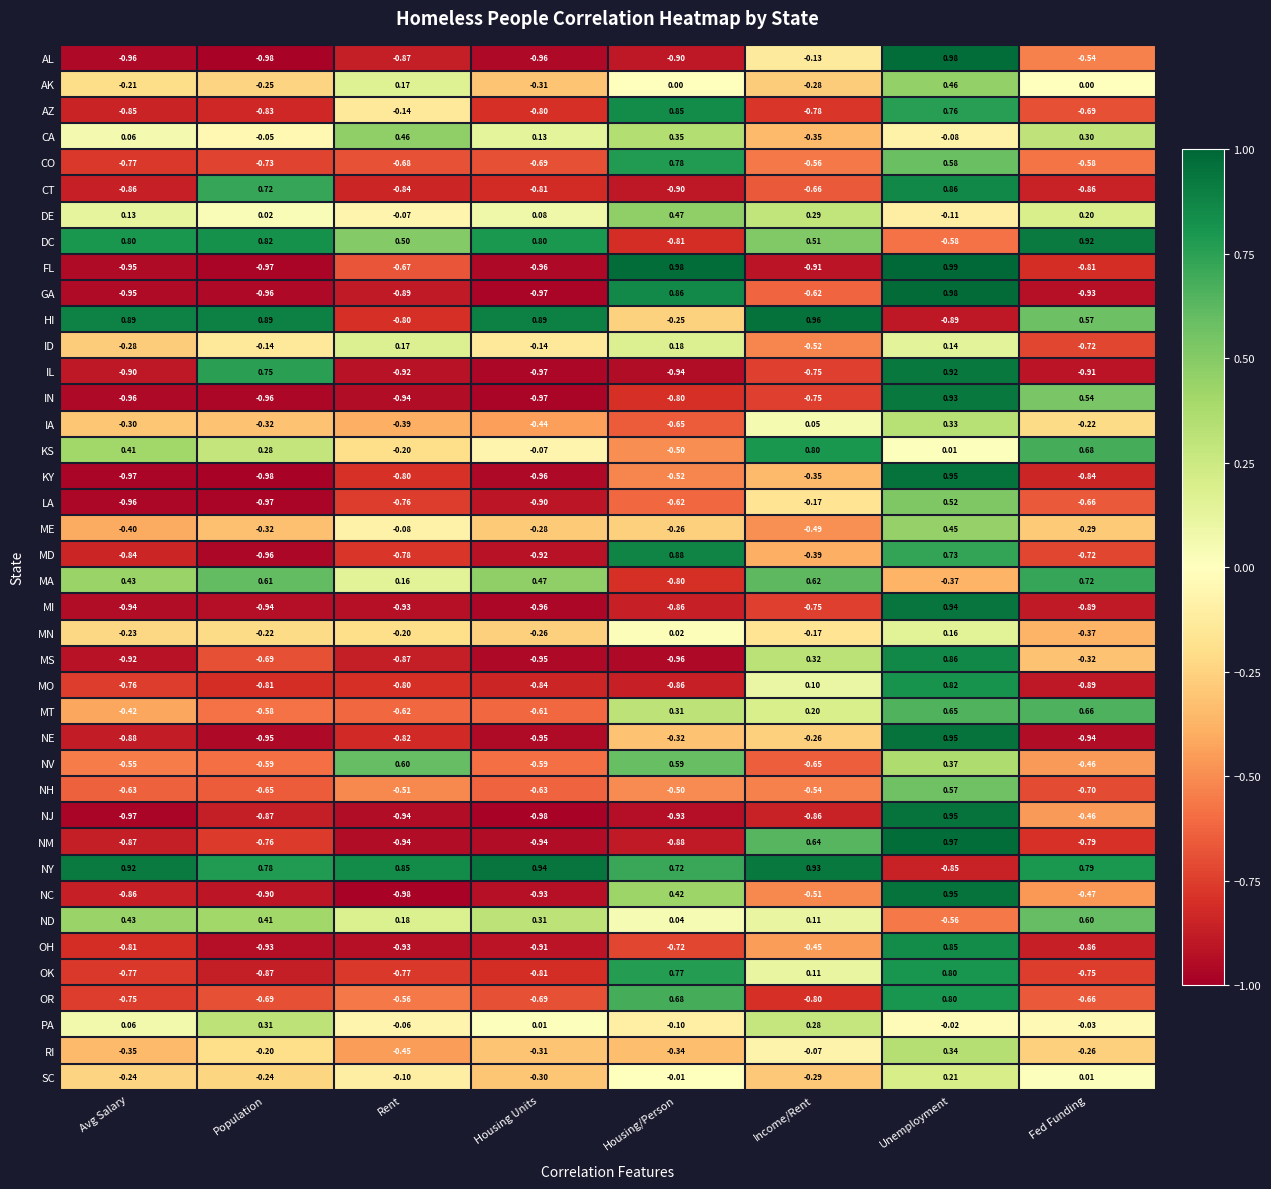

Where is ME nearest to the value 0?

Rent